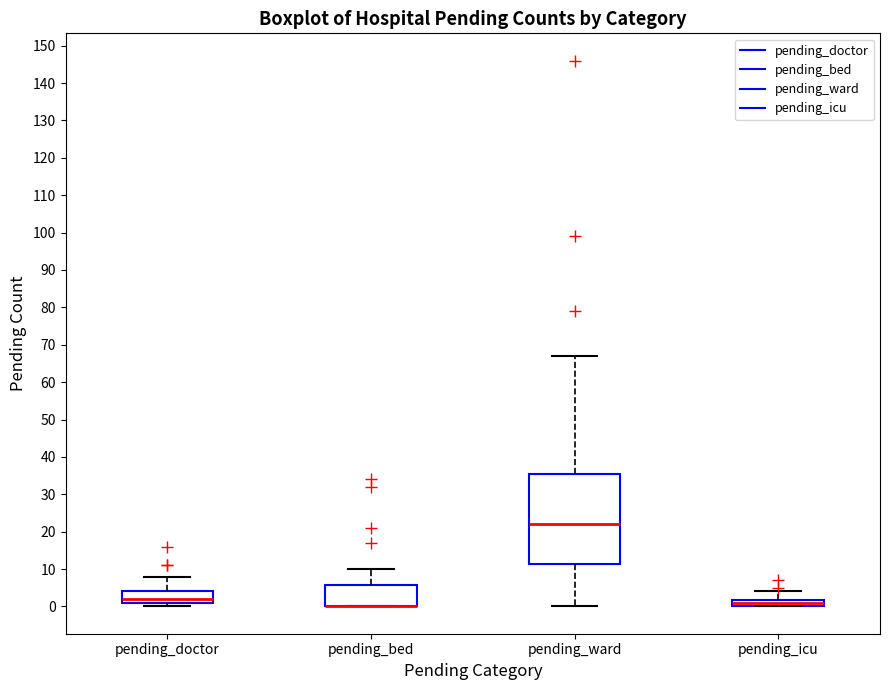

Where does the median line of the box for pending_icu sit on the y-axis? The values are not printed on the chart, so give them approximately, as read against the axis.

1